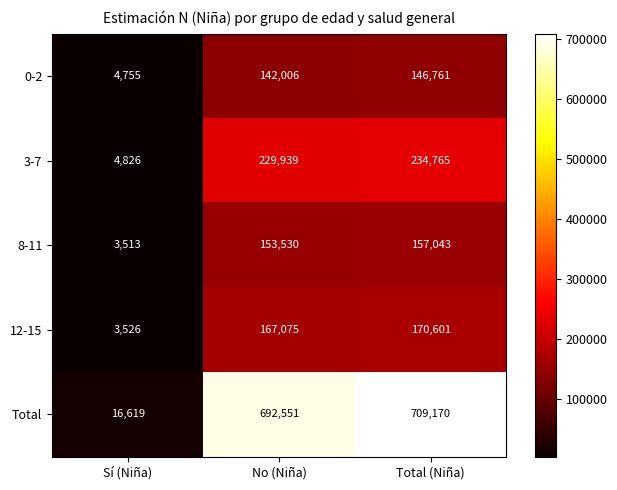

Reading left to right, what are all the values shown in this chart?

0-2: 4755	142006	146761
3-7: 4826	229939	234765
8-11: 3513	153530	157043
12-15: 3526	167075	170601
Total: 16619	692551	709170